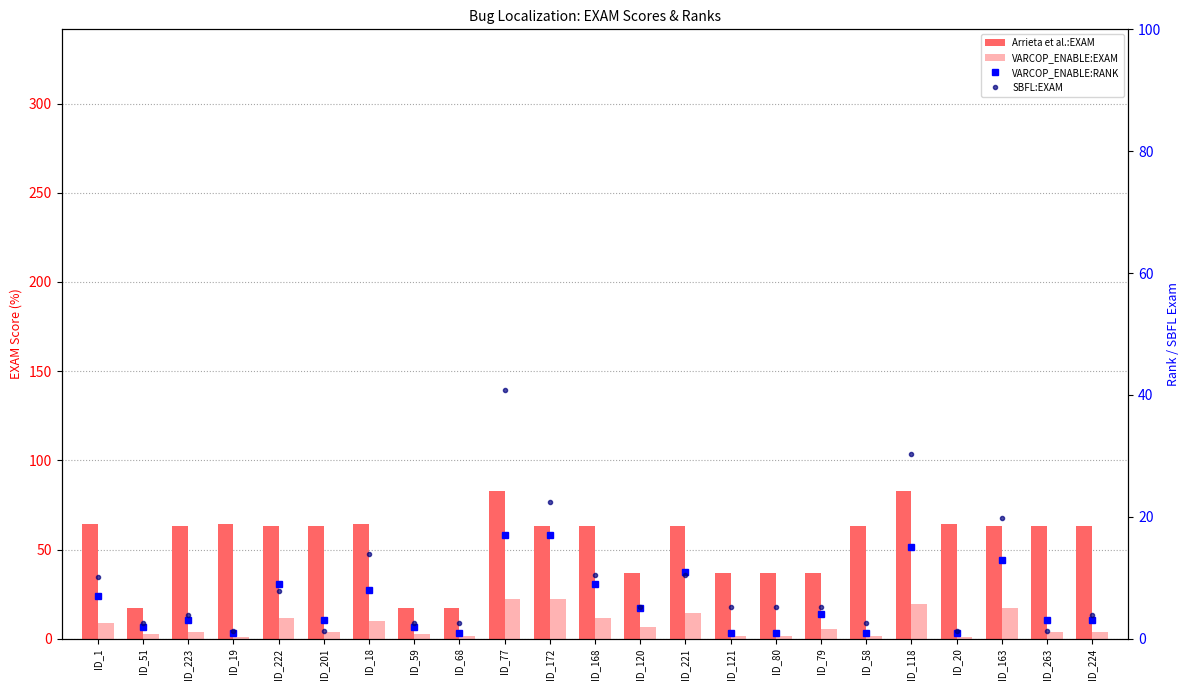

What is the approximate value of VARCOP_ENABLE:RANK at ID_118?

15.0